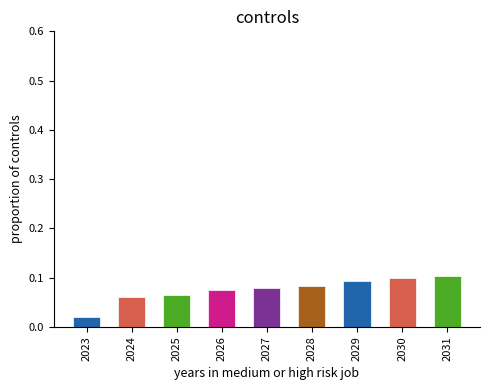

Between 2029 and 2025, which is larger?

2029